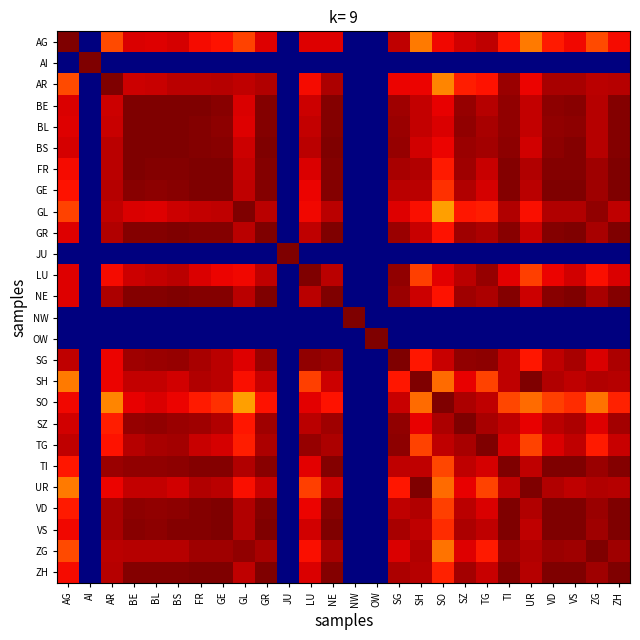

Which has a higher value, GR or BL?

GR